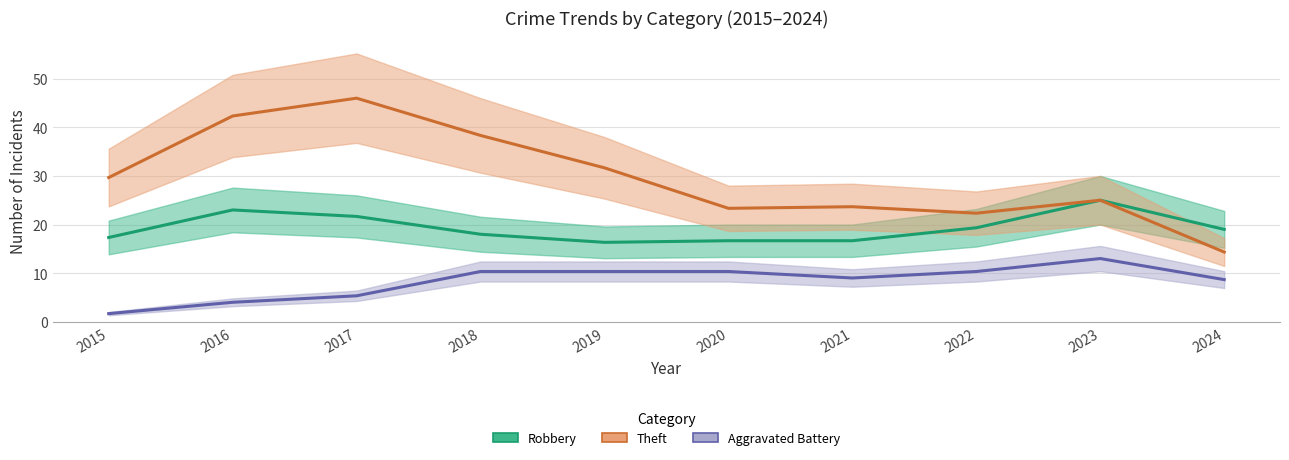

Is this an area chart (filled region under the line)?

No